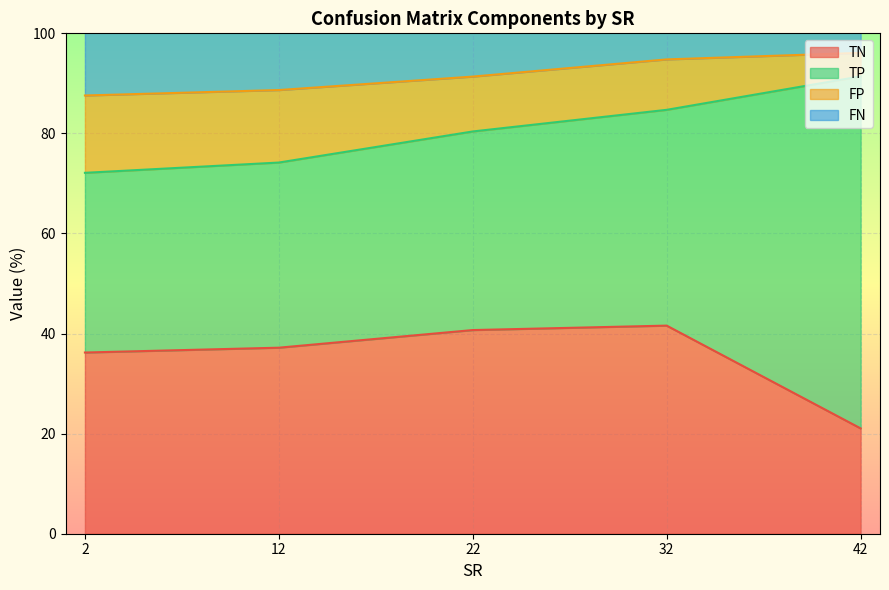

Where does the TN series first go above 34?

2